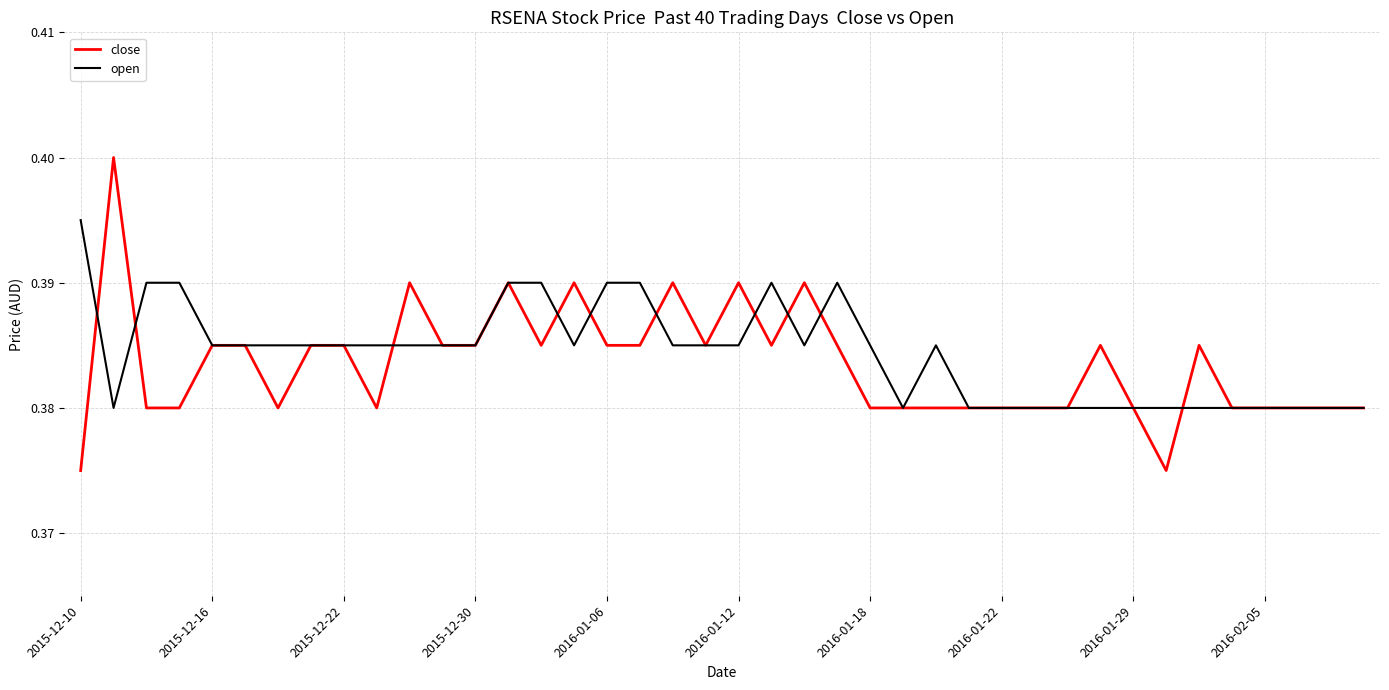

List the series in order of their peak value, highest first.

close, open